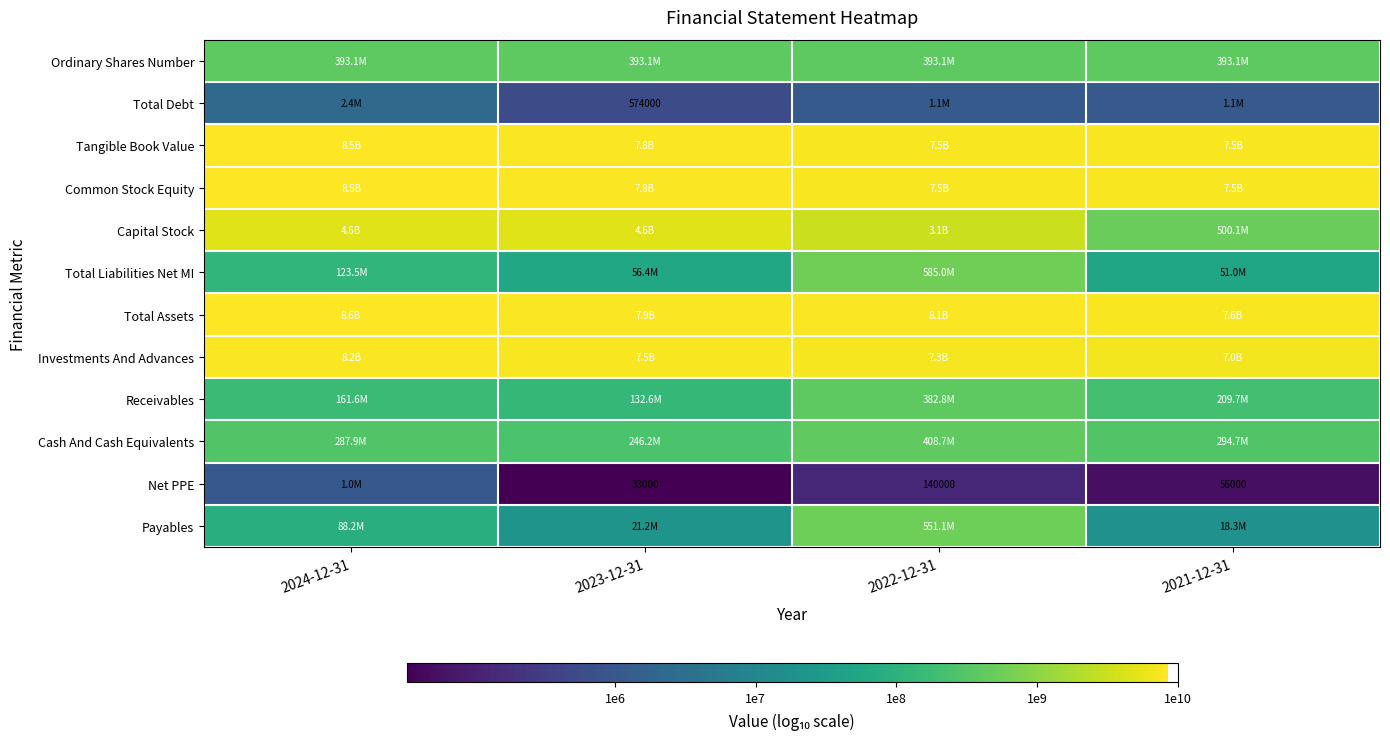

How many Capital Stock values are between 9 and 10?

3